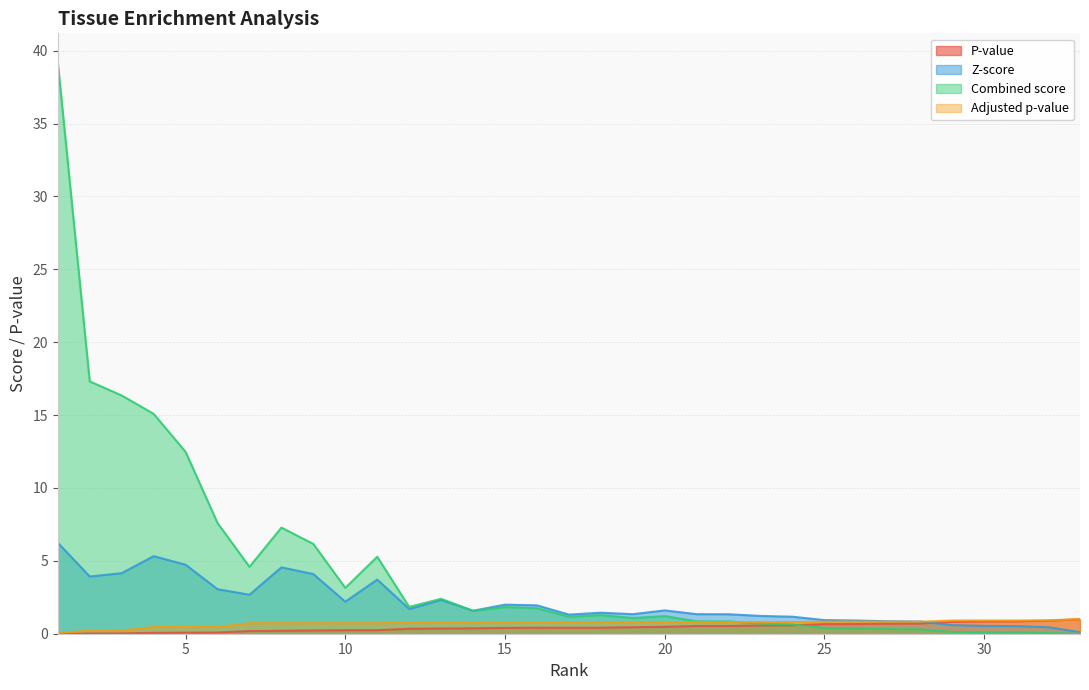

True or false: Combined score has a value of 0.1 at 31.

True